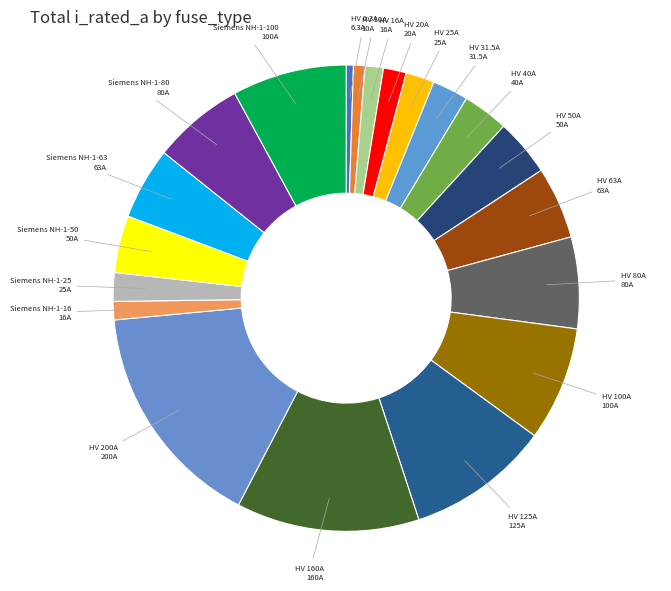

Rank the categories by value from highest to lowest.

HV 200A, HV 160A, HV 125A, HV 100A, Siemens NH-1-100, HV 80A, Siemens NH-1-80, HV 63A, Siemens NH-1-63, HV 50A, Siemens NH-1-50, HV 40A, HV 31.5A, HV 25A, Siemens NH-1-25, HV 20A, HV 16A, Siemens NH-1-16, HV 10A, HV 6.3A